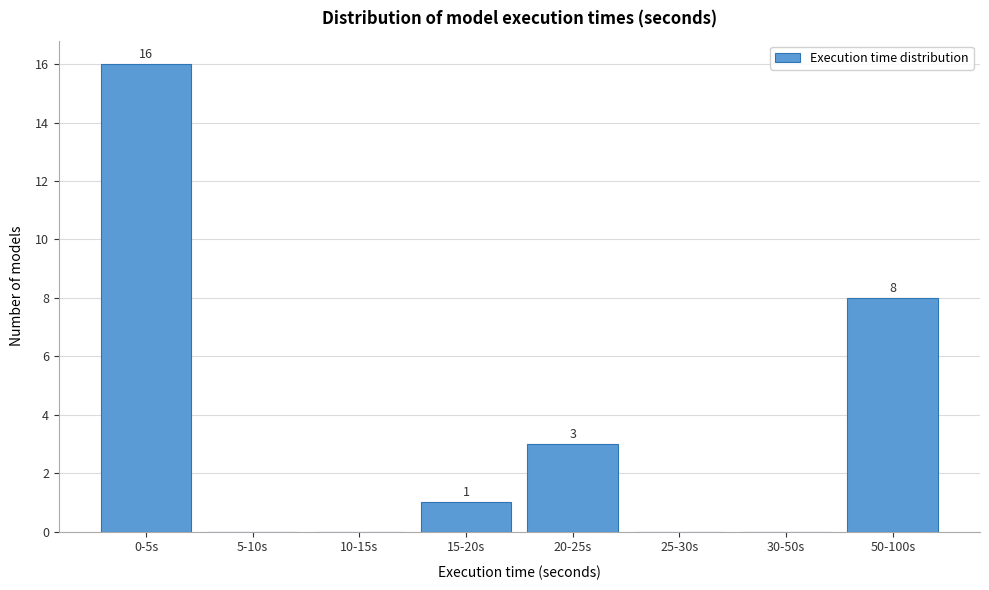

Reading right to left, extract all data points from this chart.

50-100s=8	30-50s=0	25-30s=0	20-25s=3	15-20s=1	10-15s=0	5-10s=0	0-5s=16